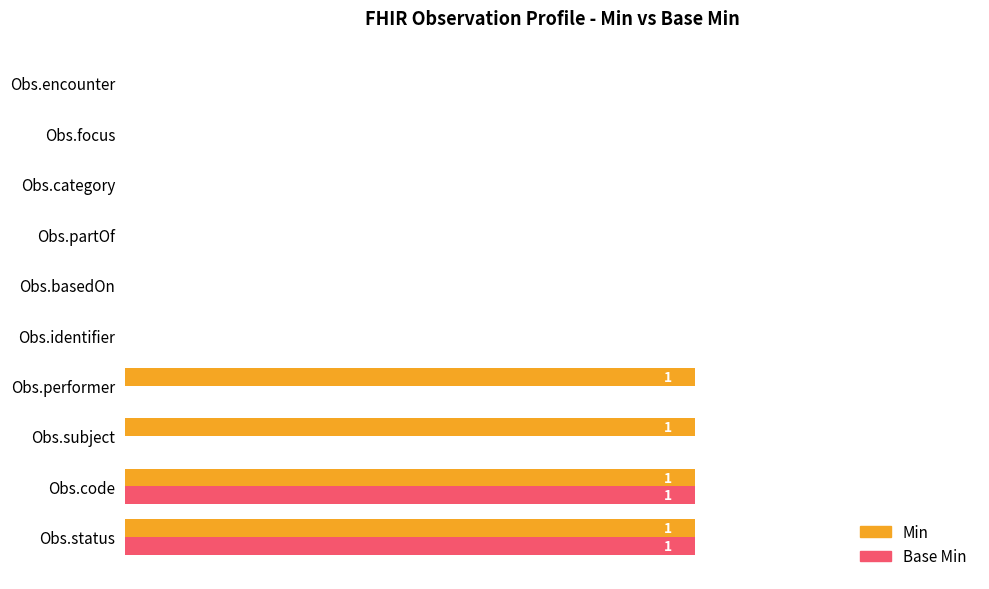

Reading left to right, transcribe all the data shown in this chart.

Min: 1	1	1	1	0	0	0	0	0	0
Base Min: 1	1	0	0	0	0	0	0	0	0